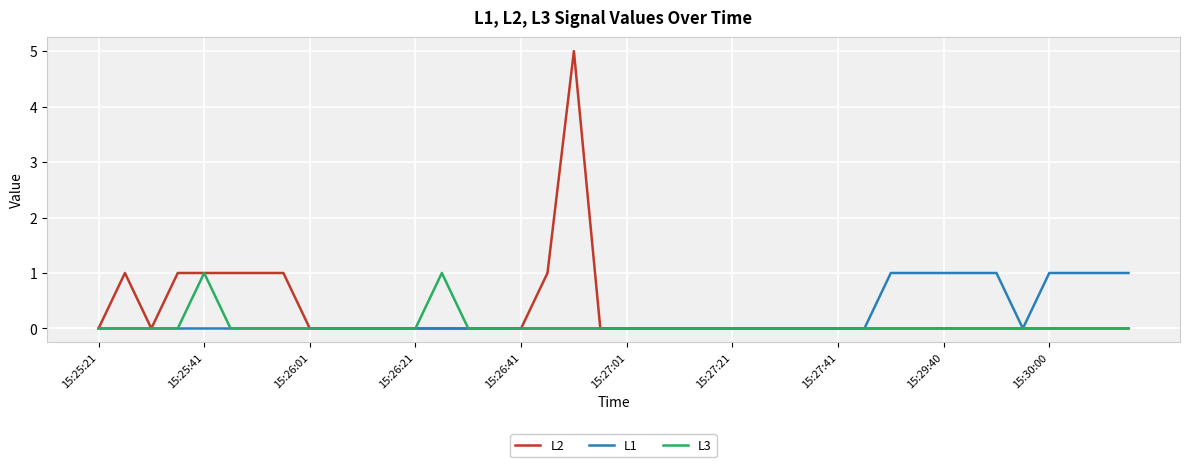

What is the greatest value displayed?

5